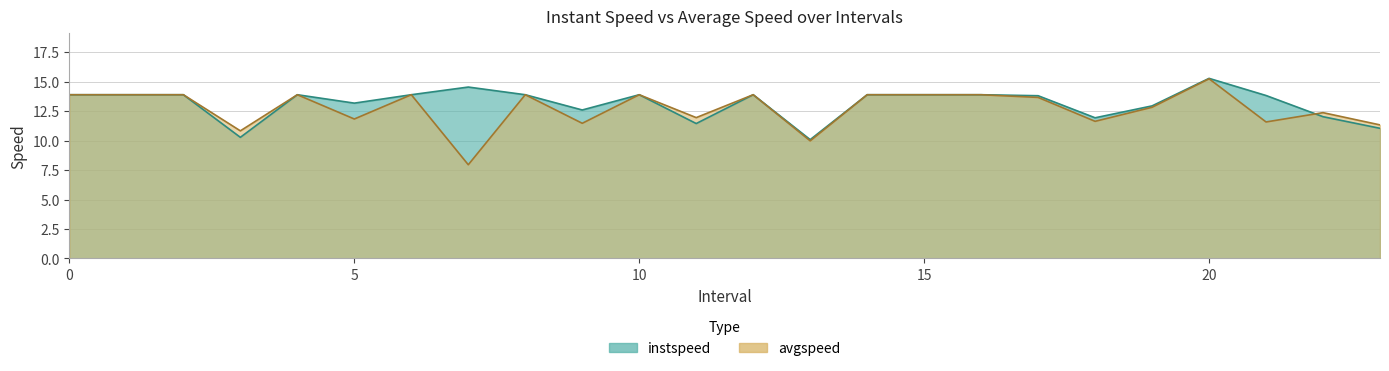

How many values in the avgspeed series are below 13?

11